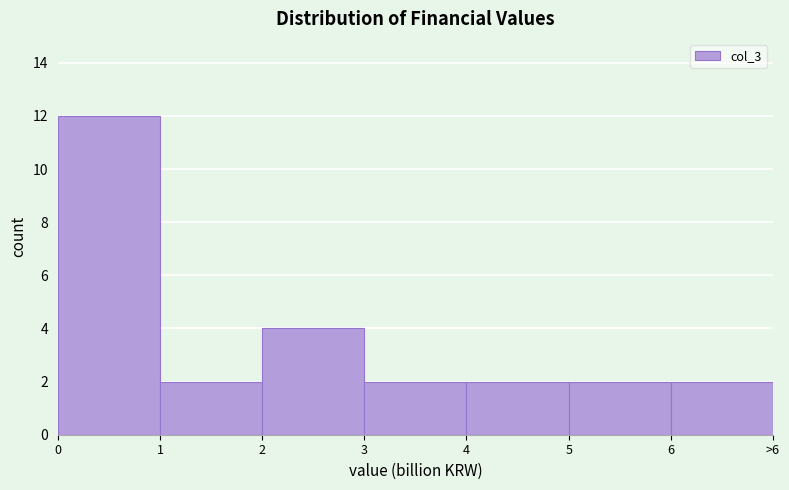

Reading right to left, transcribe all the data shown in this chart.

6=2	5=2	4=2	3=2	2=4	1=2	0=12